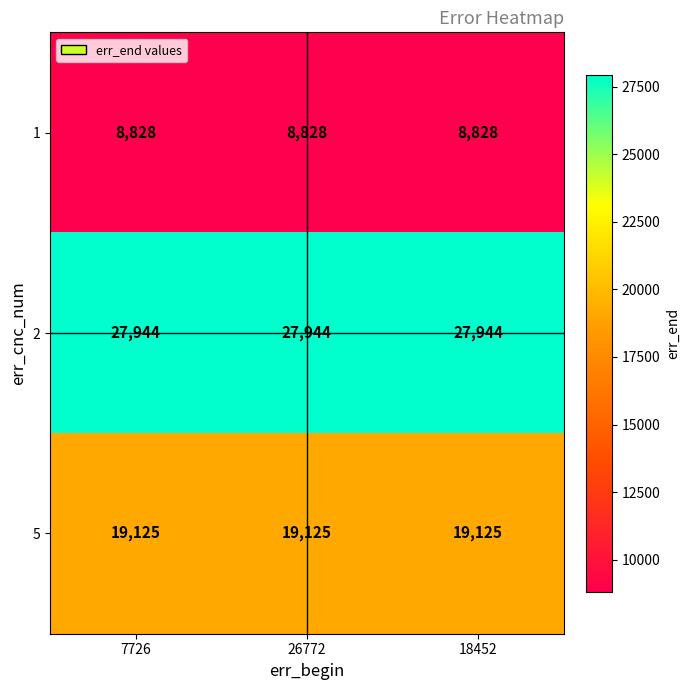

What is the approximate value of 2 at 26772?

27944